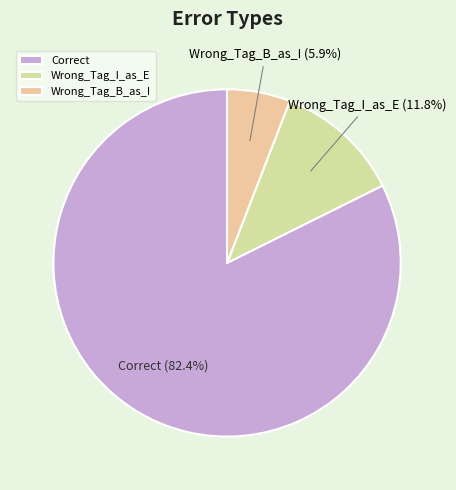

Does Wrong_Tag_I_as_E account for over 50% of the chart?

No